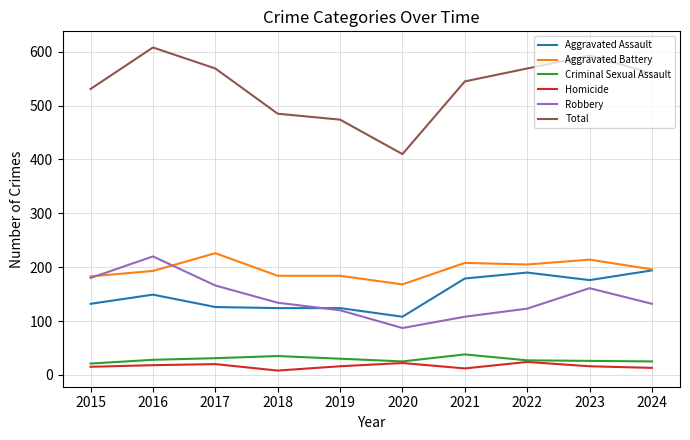

True or false: Robbery and Total intersect in this chart.

False